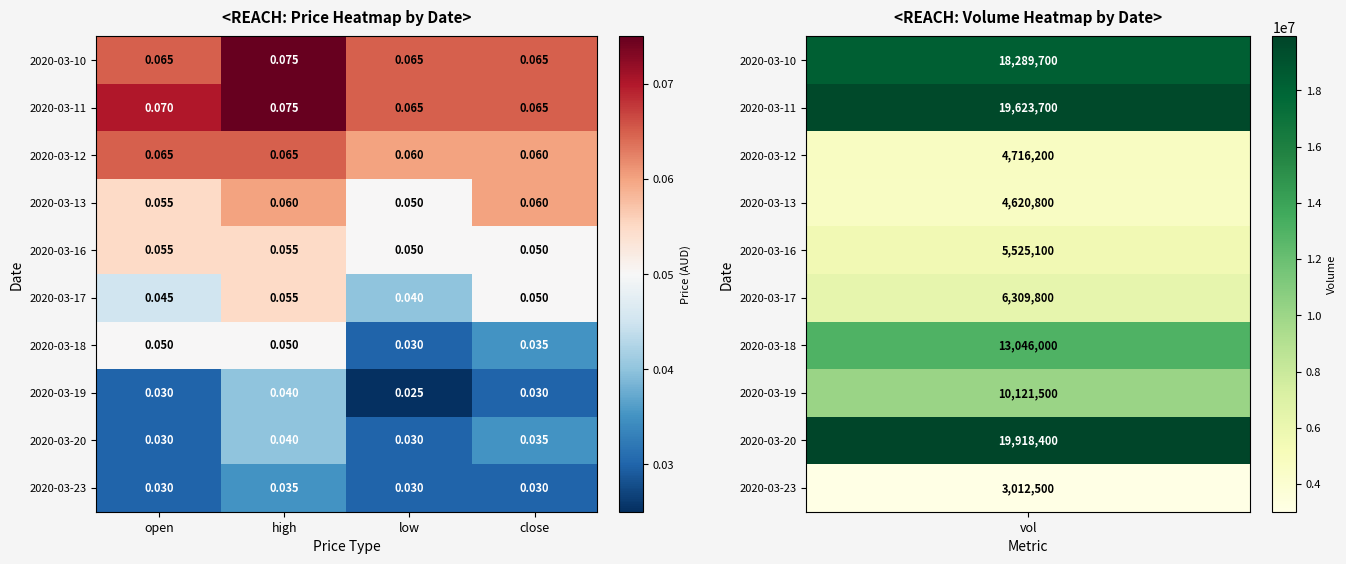

Rank the categories by 2020-03-17 value from lowest to highest.

low, open, close, high